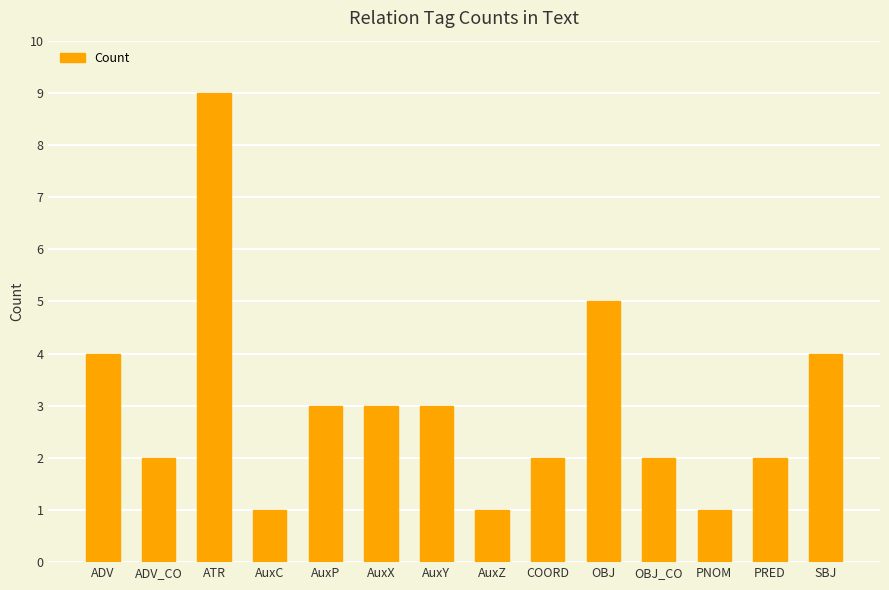

What is the sum of all values?

42